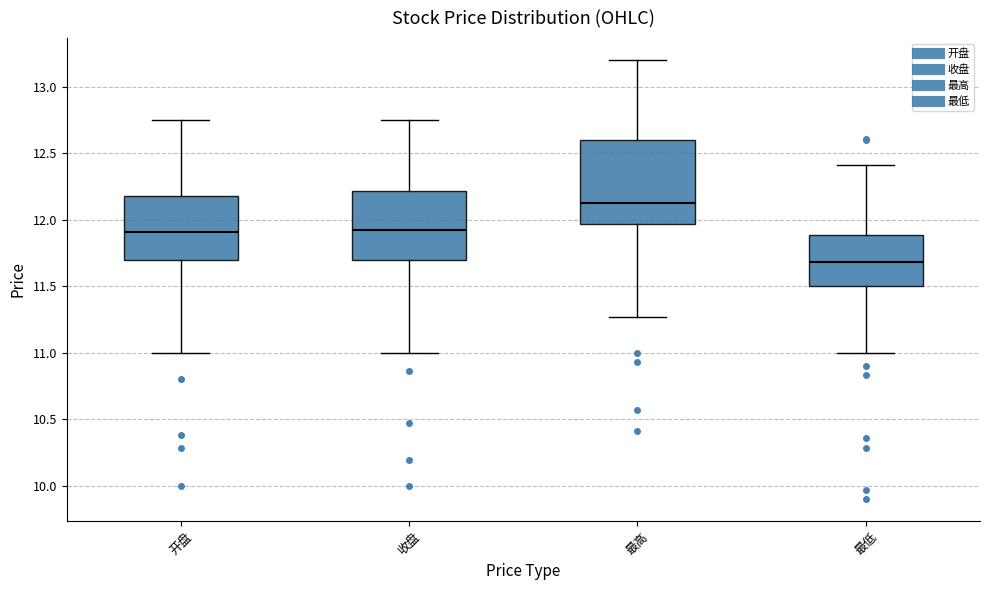

Reading left to right, transcribe this box plot: for each box, give where its median line is, the range the box spans, and where its two whiskers end, as read against the y-axis. The values are not printed on the chart, so give them approximately, as read against the axis.

开盘: median 11.90, box 11.70 to 12.20, whiskers 11.00 to 12.75
收盘: median 11.95, box 11.70 to 12.20, whiskers 11.00 to 12.75
最高: median 12.15, box 11.95 to 12.60, whiskers 11.25 to 13.20
最低: median 11.70, box 11.50 to 11.90, whiskers 11.00 to 12.40